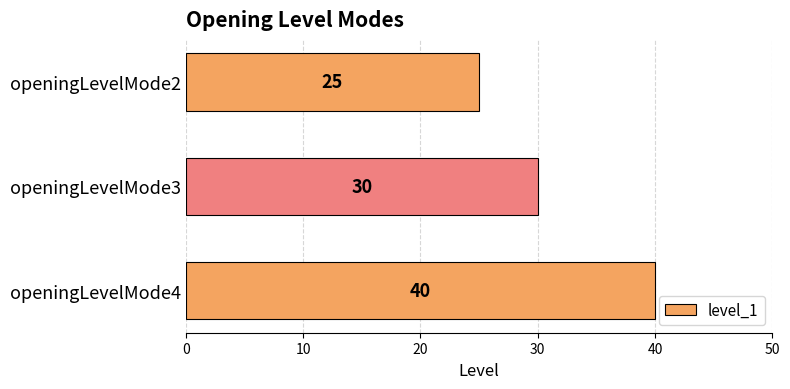

Which label corresponds to the largest value in the chart?

openingLevelMode4